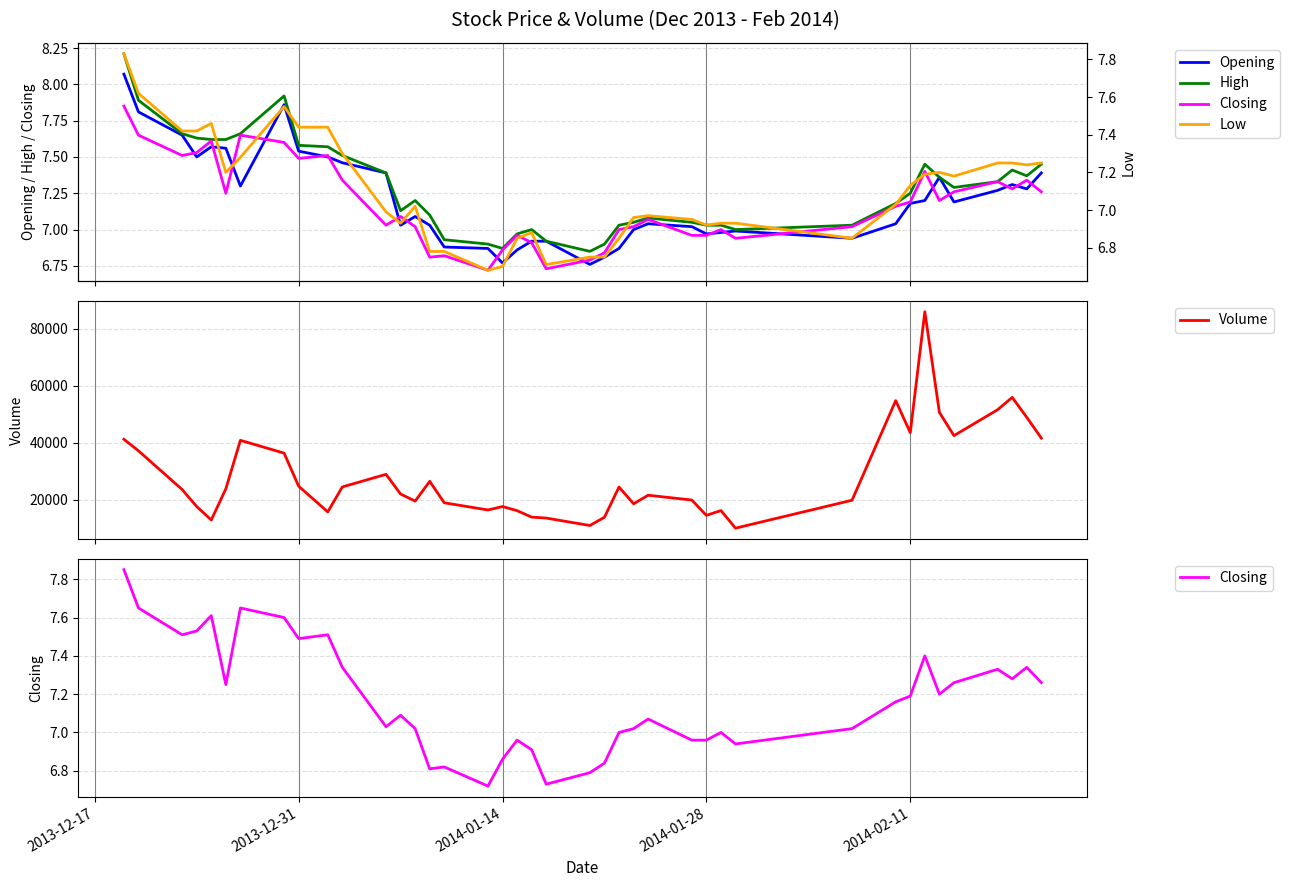

What is the minimum value for Volume?

10036